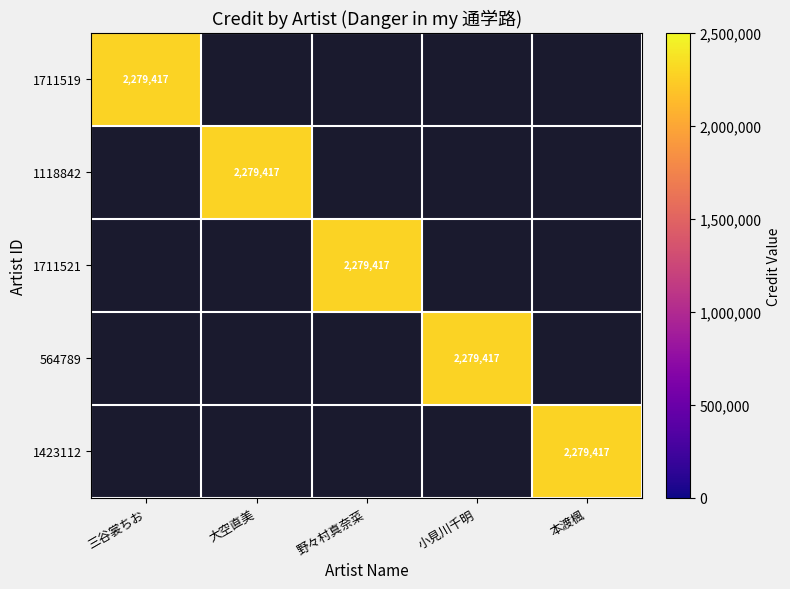

The 1118842 series shows 2279417 at 大空直美. True or false?

True